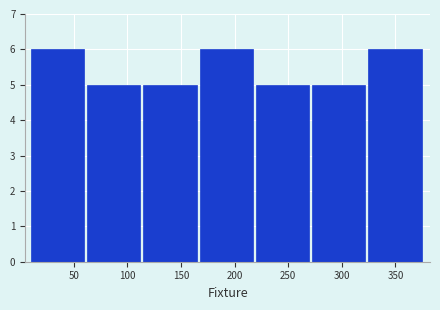

Reading left to right, transcribe this chart: for each bar, give the range it covers on the x-axis and its height. Neither the bar edges nor the heights are printed on the chart, so give them approximately, as read against the axes.

10 to 60: 6
60 to 115: 5
115 to 165: 5
165 to 220: 6
220 to 270: 5
270 to 325: 5
325 to 375: 6